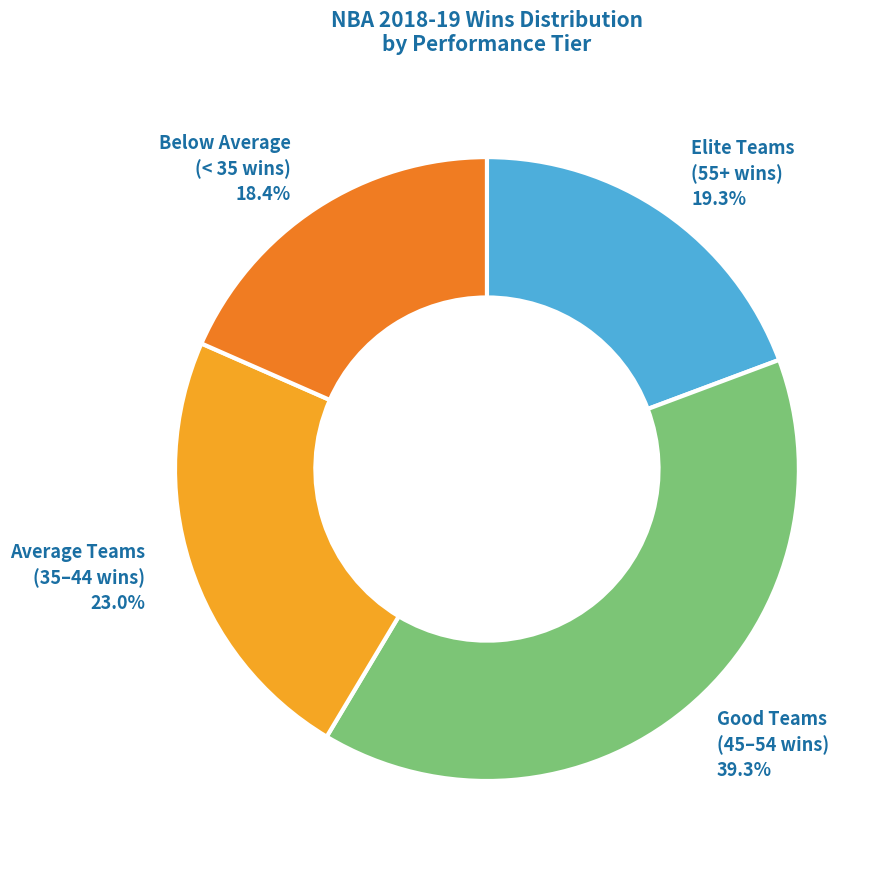

Is Elite Teams (55+ wins) the majority of the pie?

No